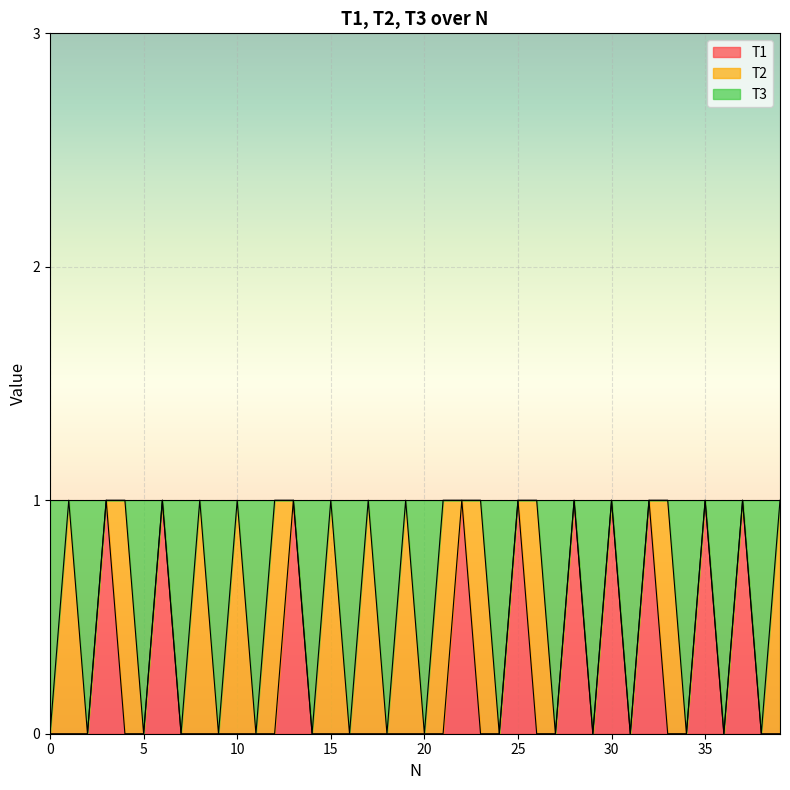

At which category is the sum across all series the highest?

3